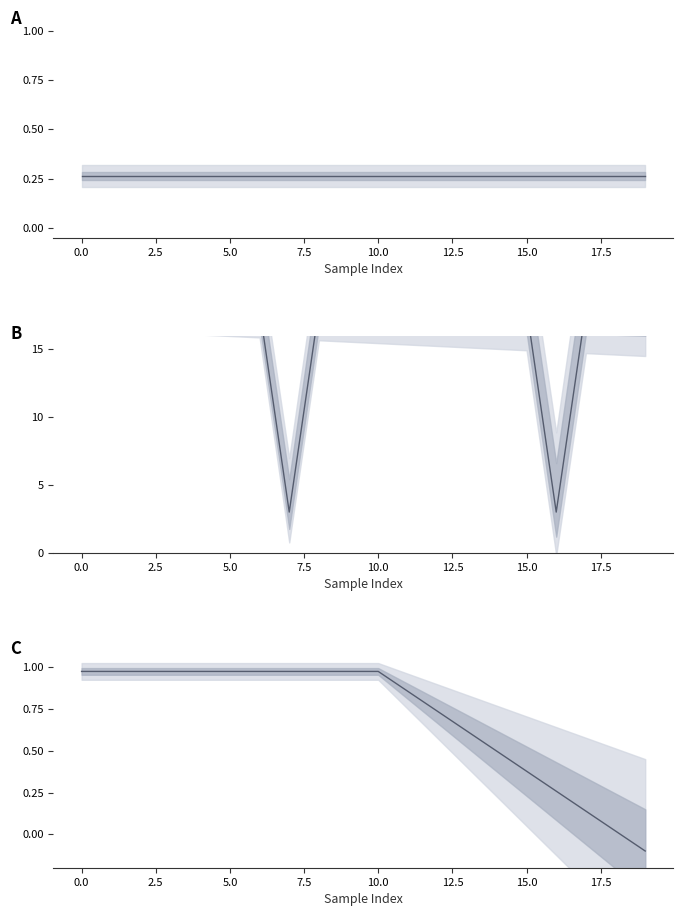

Is it true that Gz equals 4.2 at 16?

False